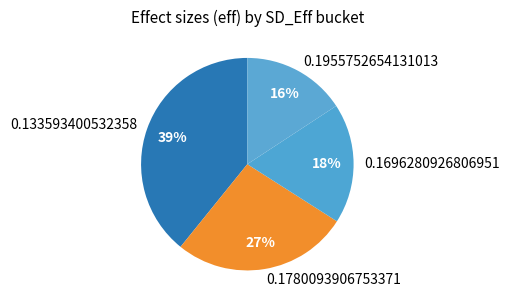

To the nearest percent, what is the difference between the largest and smallest slice percentages?

23%